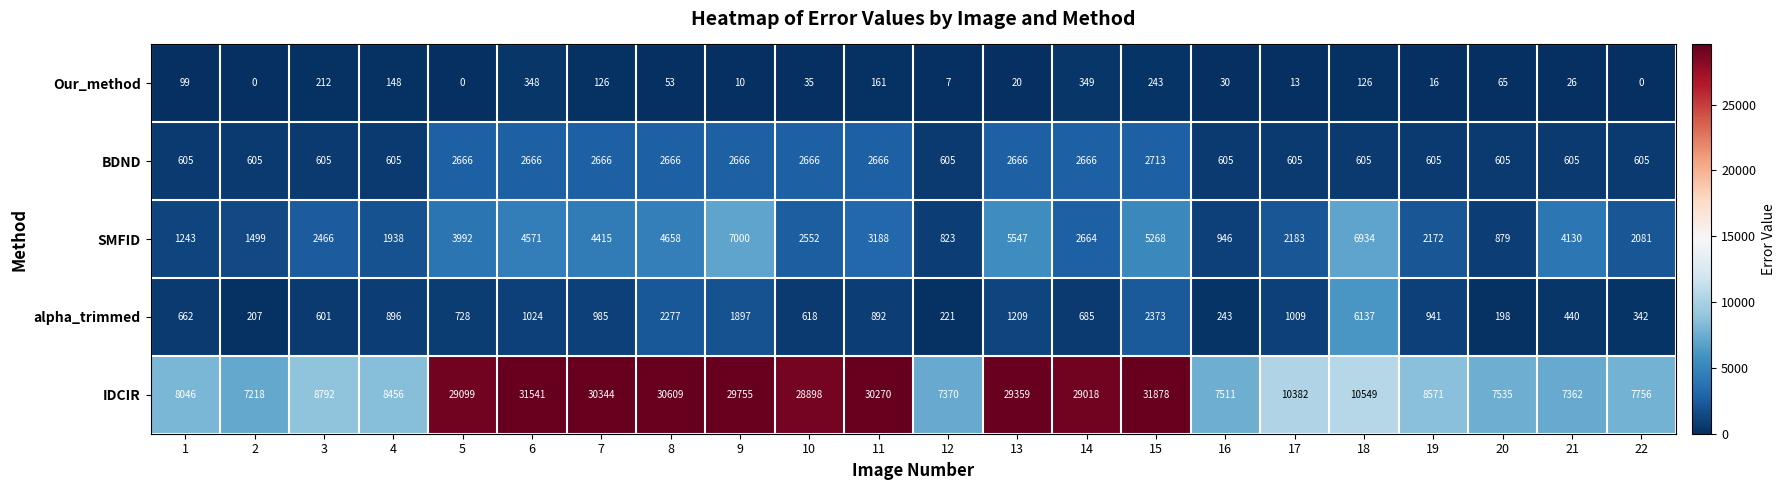

Read the SMFID value at 17.

2183